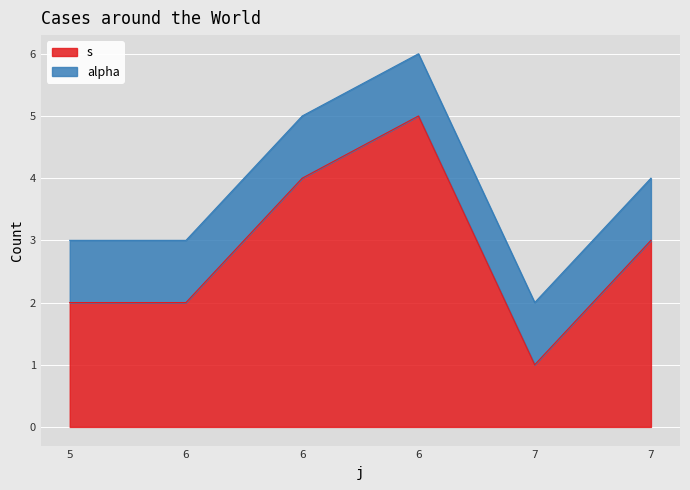

Which has a higher value, 6 or 6?

6